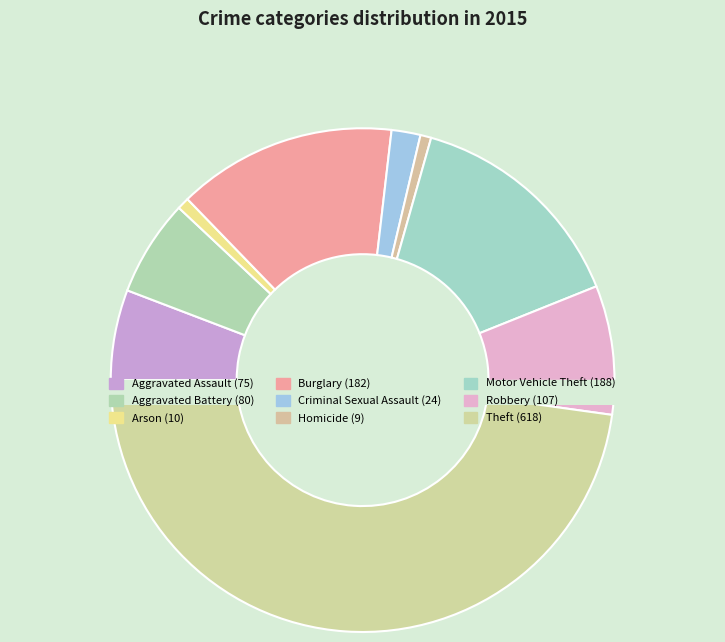

Is there any slice that represents more than half of the pie?

No